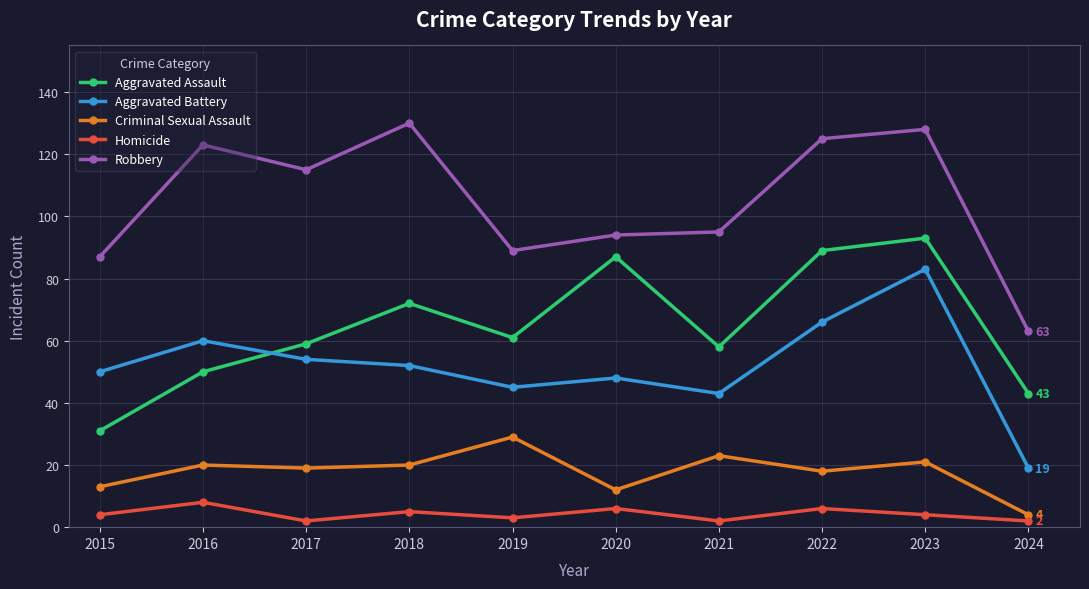

What is the value of the Criminal Sexual Assault point at the 6th from the left?

12